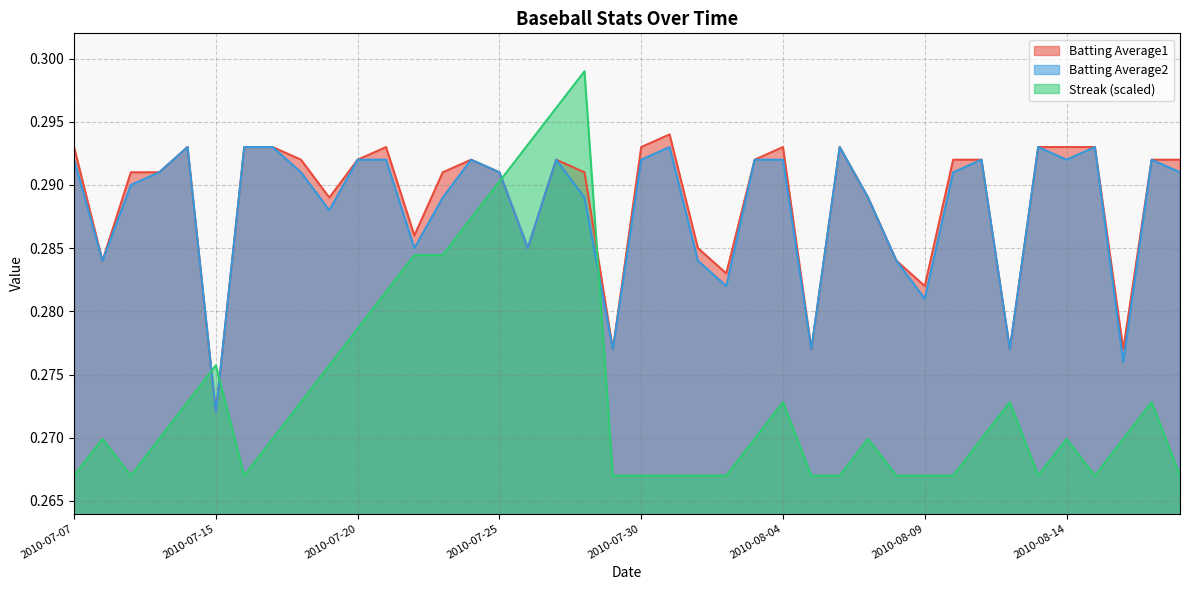

Where is Batting Average1 nearest to the value 0?

2010-07-15